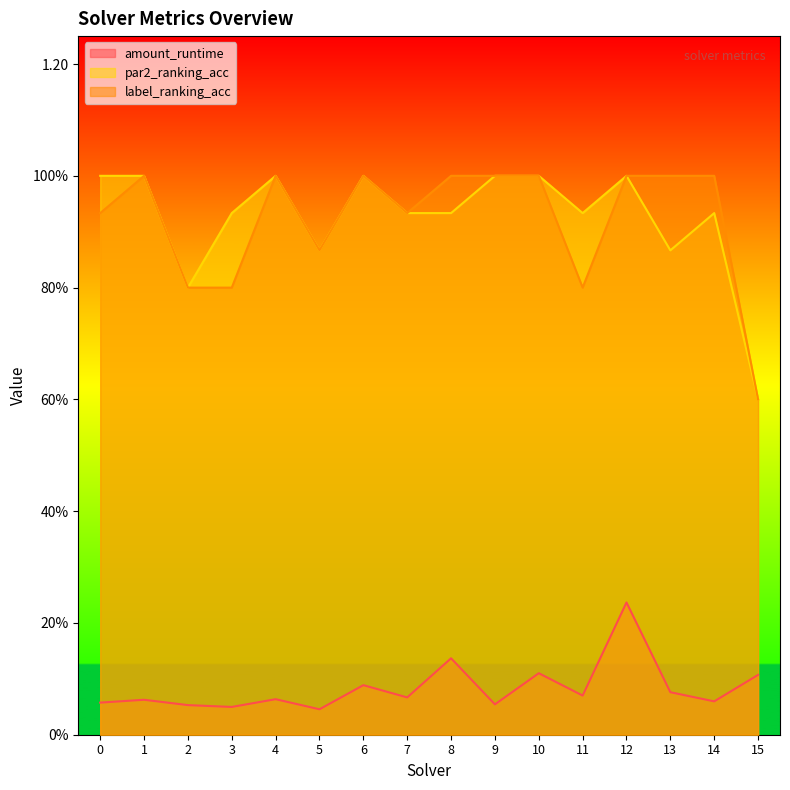

What is the sum of all amount_runtime values?

1.3